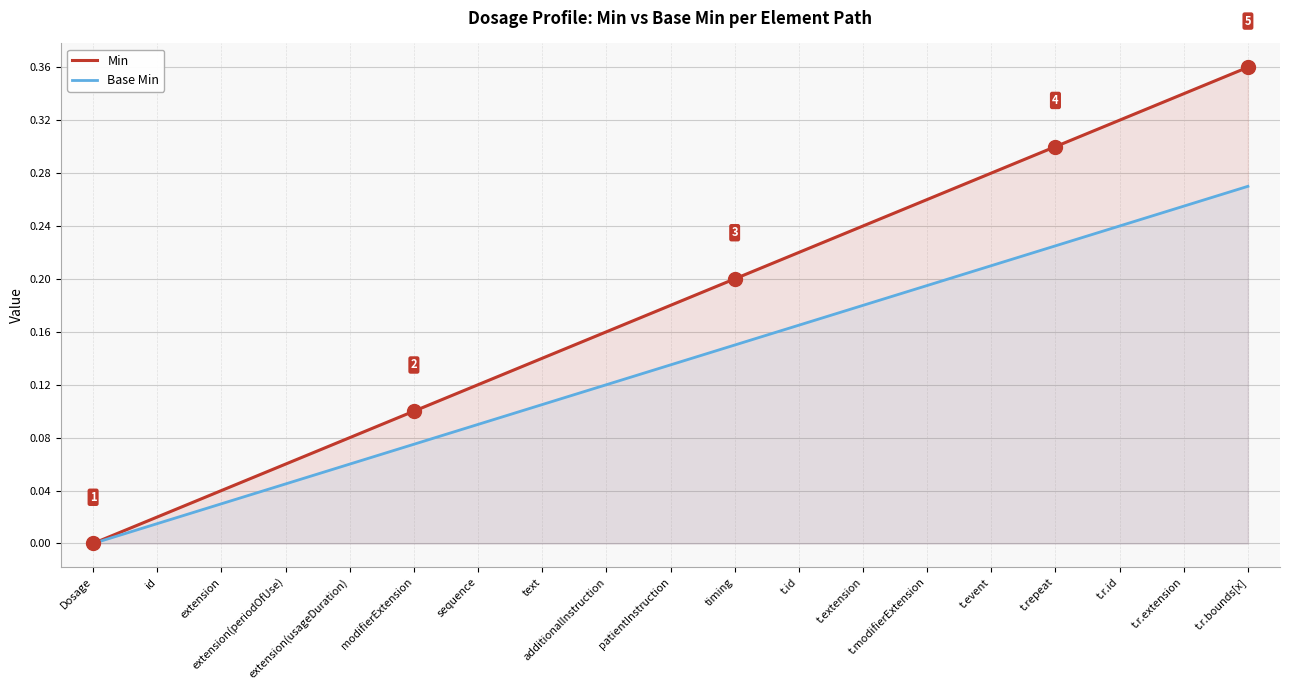

Which series has the largest total across all categories?

Min